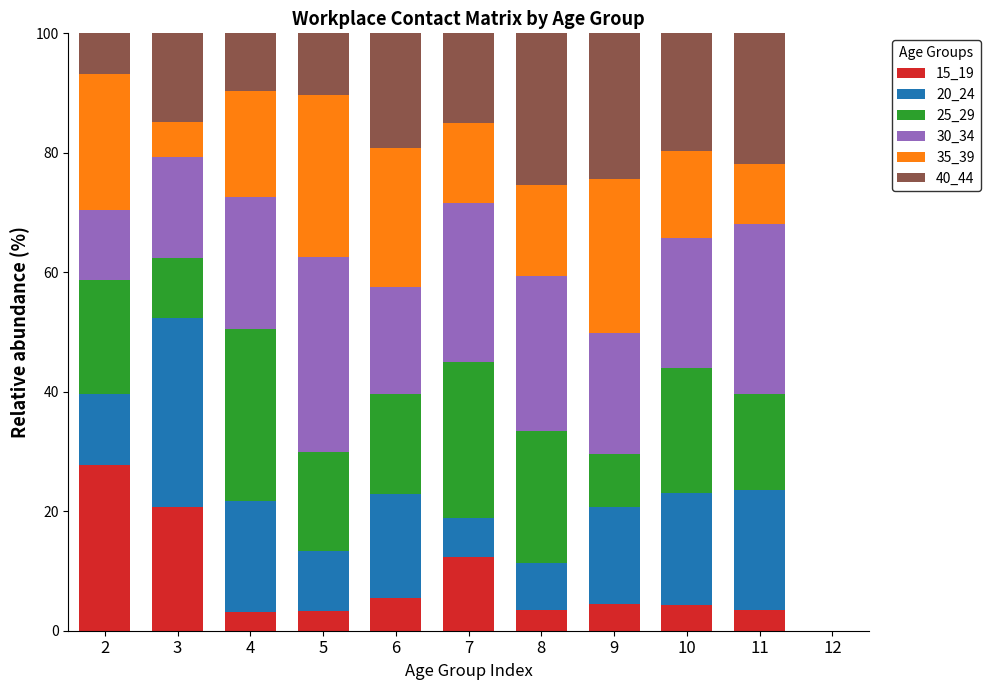

What is the maximum value for 15_19?

27.7